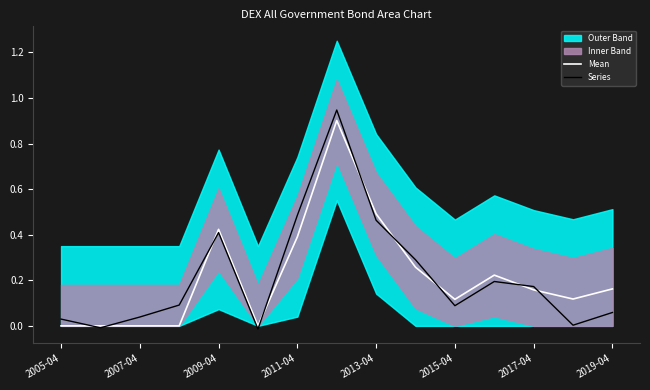

Is it true that Series equals 0.1 at 2015-04?

True